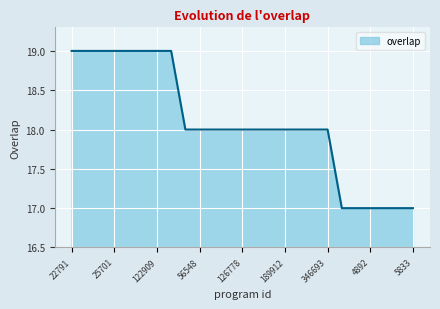

What is the maximum value shown in the chart?

19